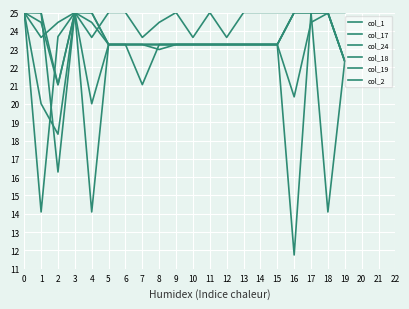

List the labels in order of col_18 value, largest first.

0, 3, 16, 17, 18, 5, 6, 7, 8, 9, 10, 11, 12, 13, 14, 15, 19, 1, 4, 2